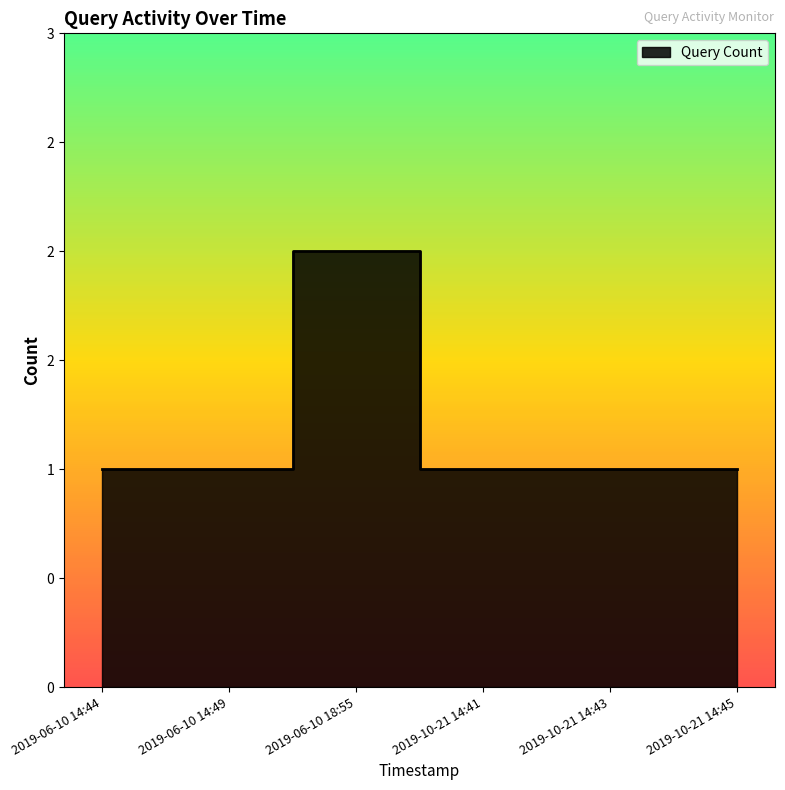

How many points are higher than both their immediate neighbors (excluding endpoints)?

1